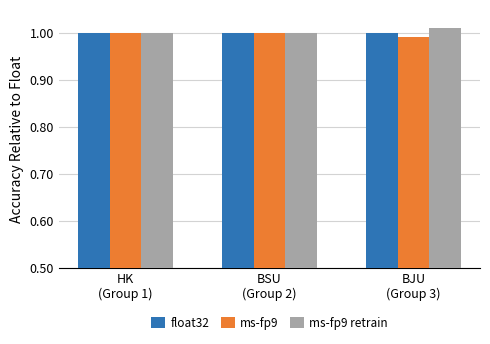

How many bars are there in total?

9